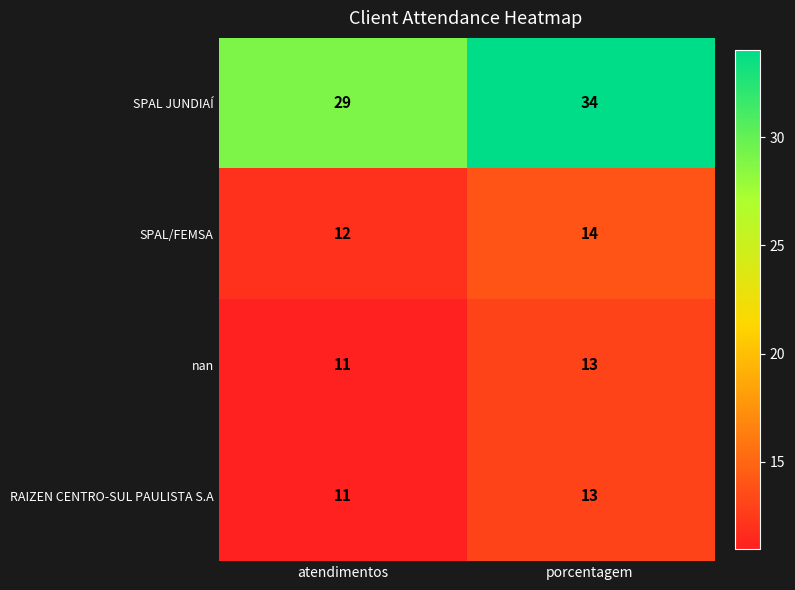

What value does the SPAL/FEMSA series have at atendimentos?

12